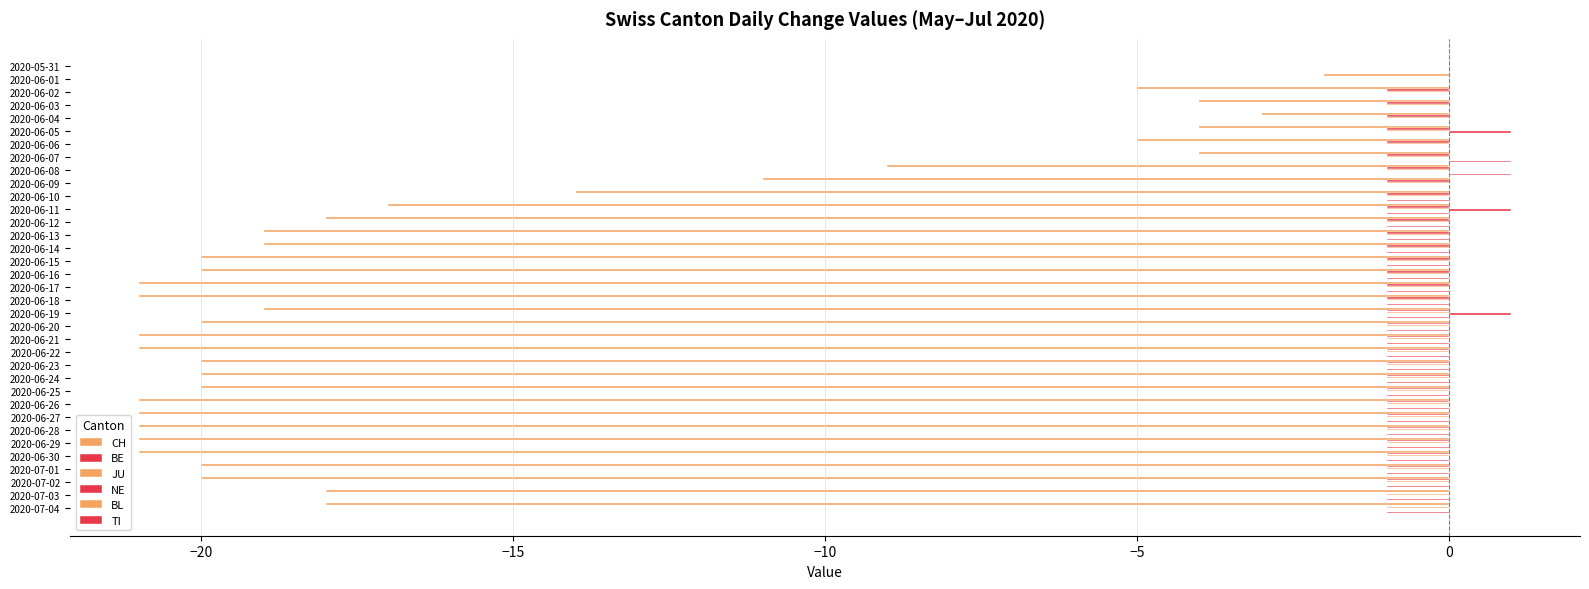

What are all the series names shown in the legend?

CH, BE, JU, NE, BL, TI